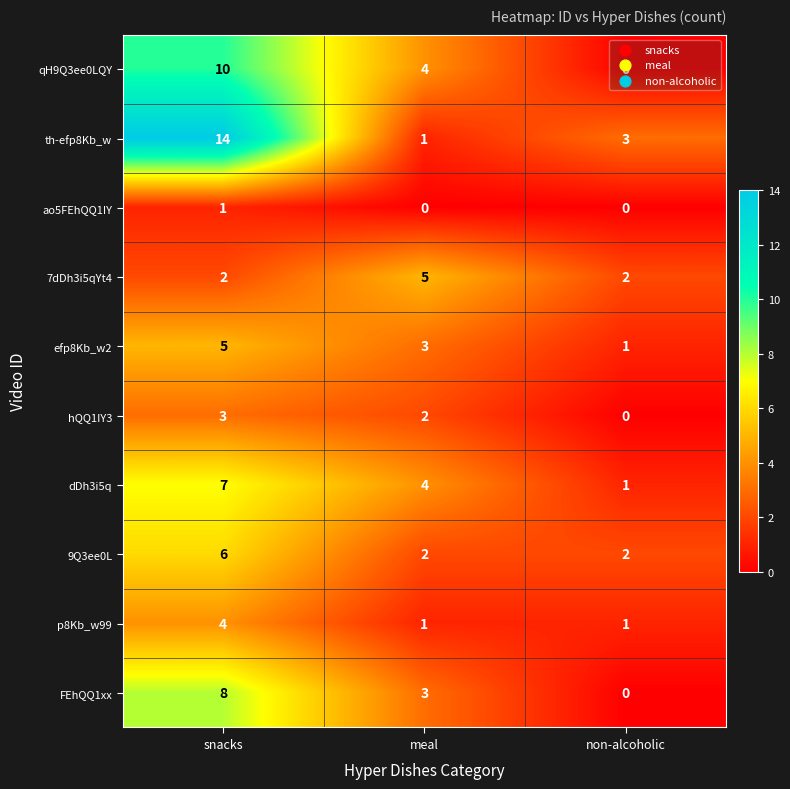

What is the sum of all 9Q3ee0L values?

10